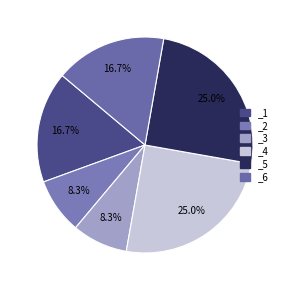

What percentage is NOT represented by _2?

91.7%